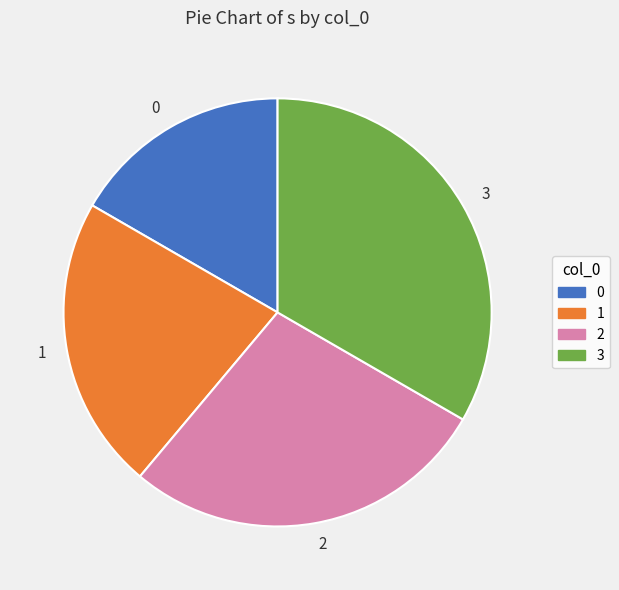

Is the sum of 1 and 3 greater than half?

Yes